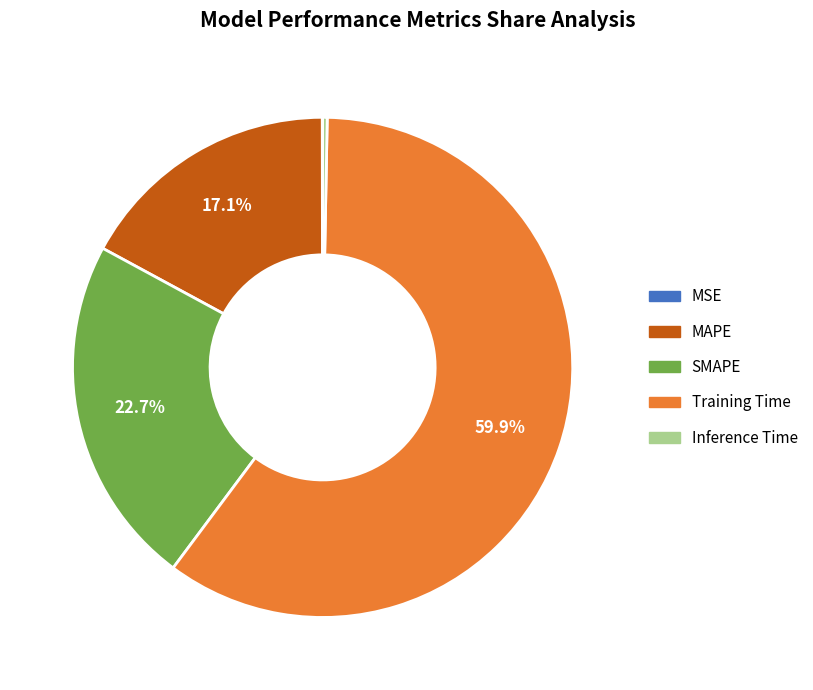

Combined, do Training Time and SMAPE account for over 50%?

Yes